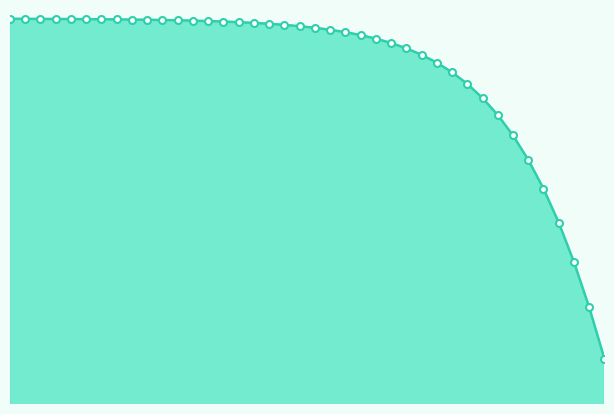

Reading left to right, extract all data points from this chart.

1.0	1.0	1.0	1.0	1.0	1.0	1.0	1.0	1.0	1.0	1.0	1.0	1.0	1.0	1.0	1.0	1.0	1.0	1.0	1.0	1.0	1.0	1.0	1.0	1.0	1.0	1.0	1.0	1.0	1.0	1.0	1.0	0.9	0.9	0.9	0.9	0.9	0.9	0.8	0.8